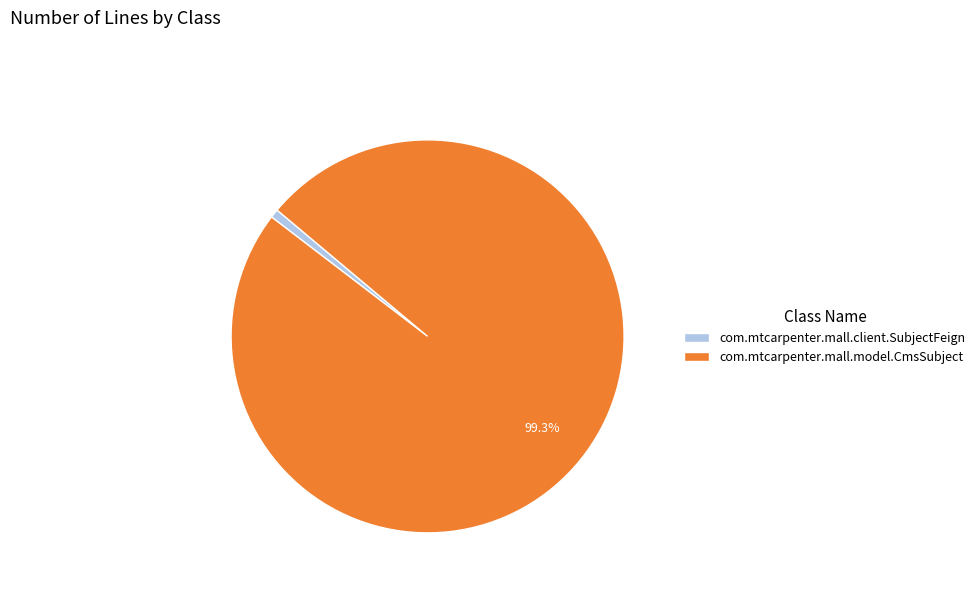

To the nearest percent, what is the combined percentage of com.mtcarpenter.mall.model.CmsSubject and com.mtcarpenter.mall.client.SubjectFeign?

100%